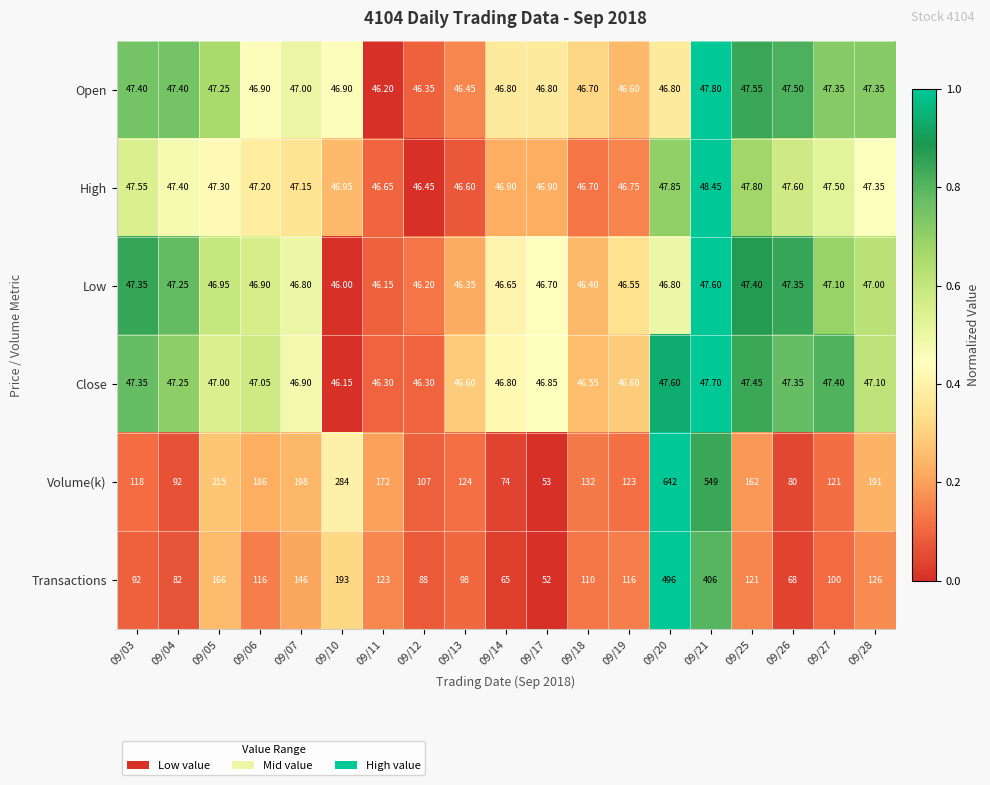

Rank the series by their maximum value, from highest to lowest.

Volume(k), Transactions, High, Open, Close, Low